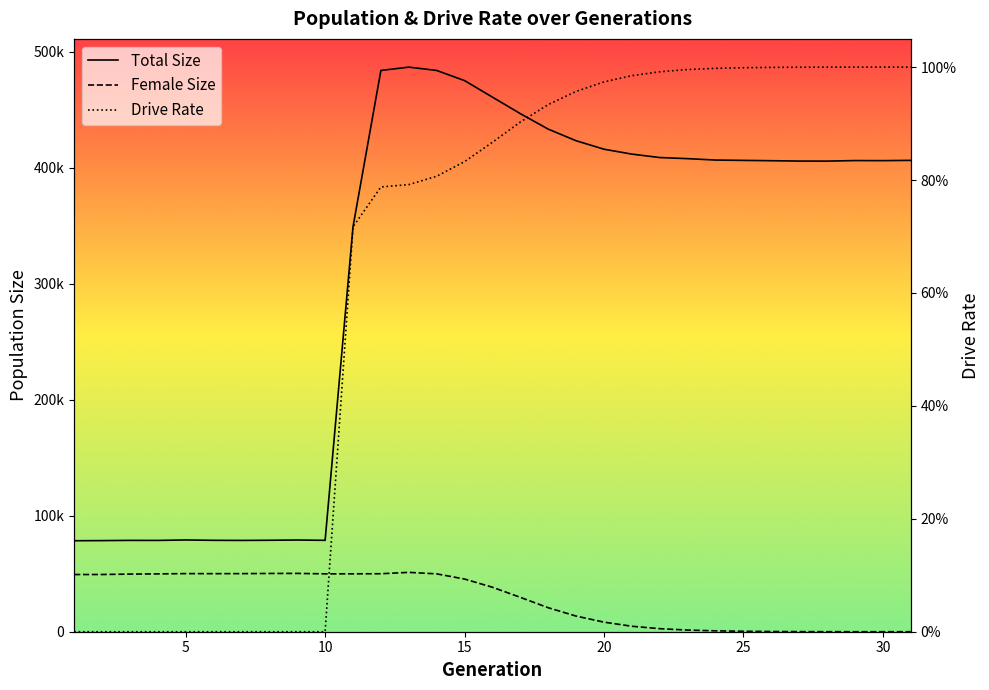

In Total Size, how many points are lower than both neighbors (excluding endpoints)?

5